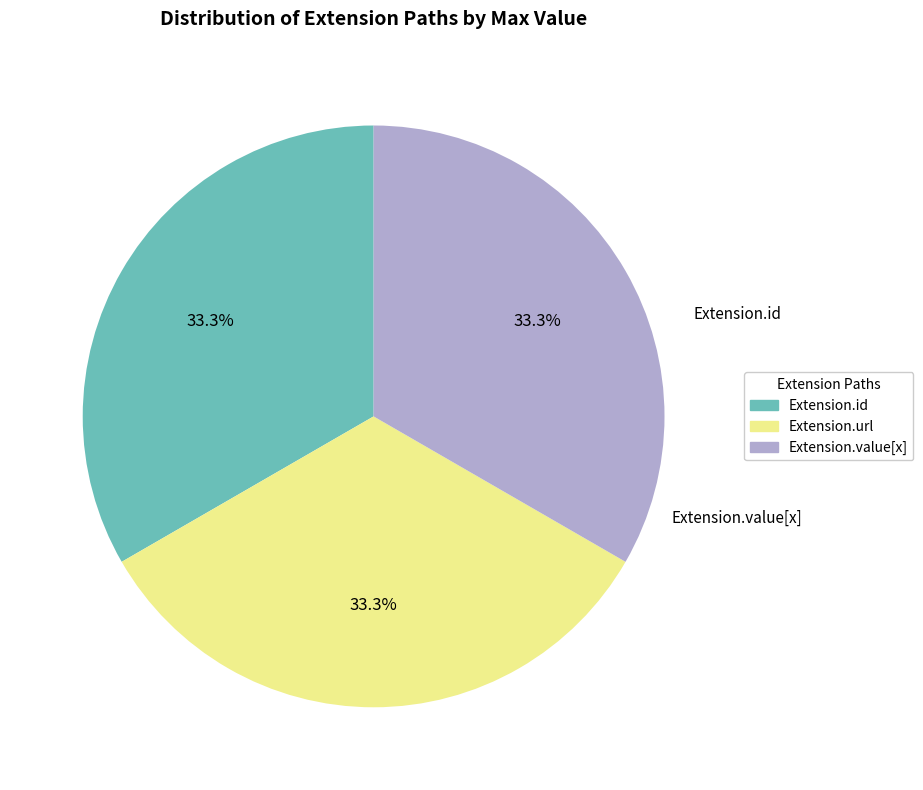

Does any single category account for the majority?

No